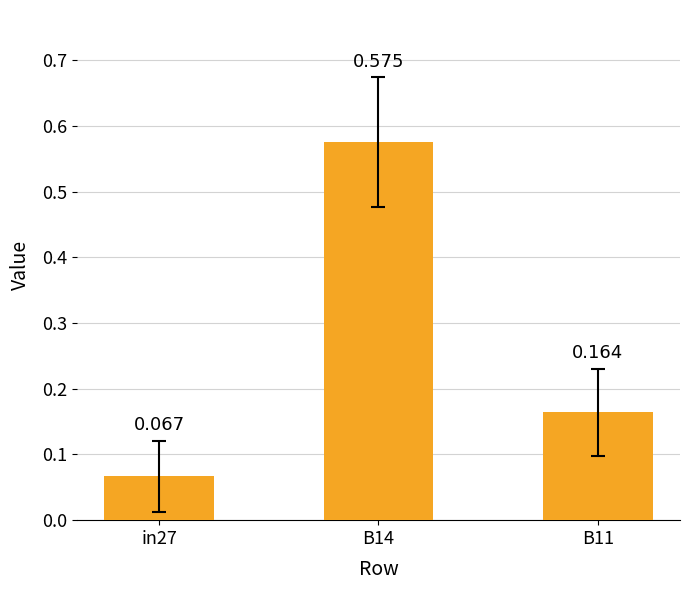

What is the sum of all values?

0.8